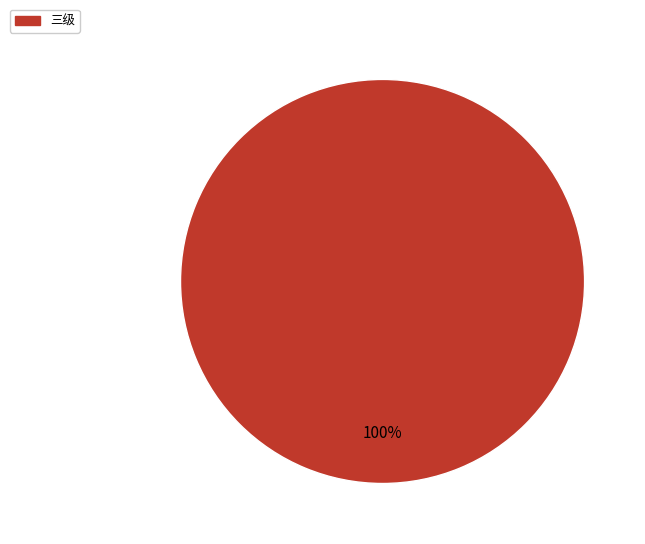

How many segments does this pie chart have?

1